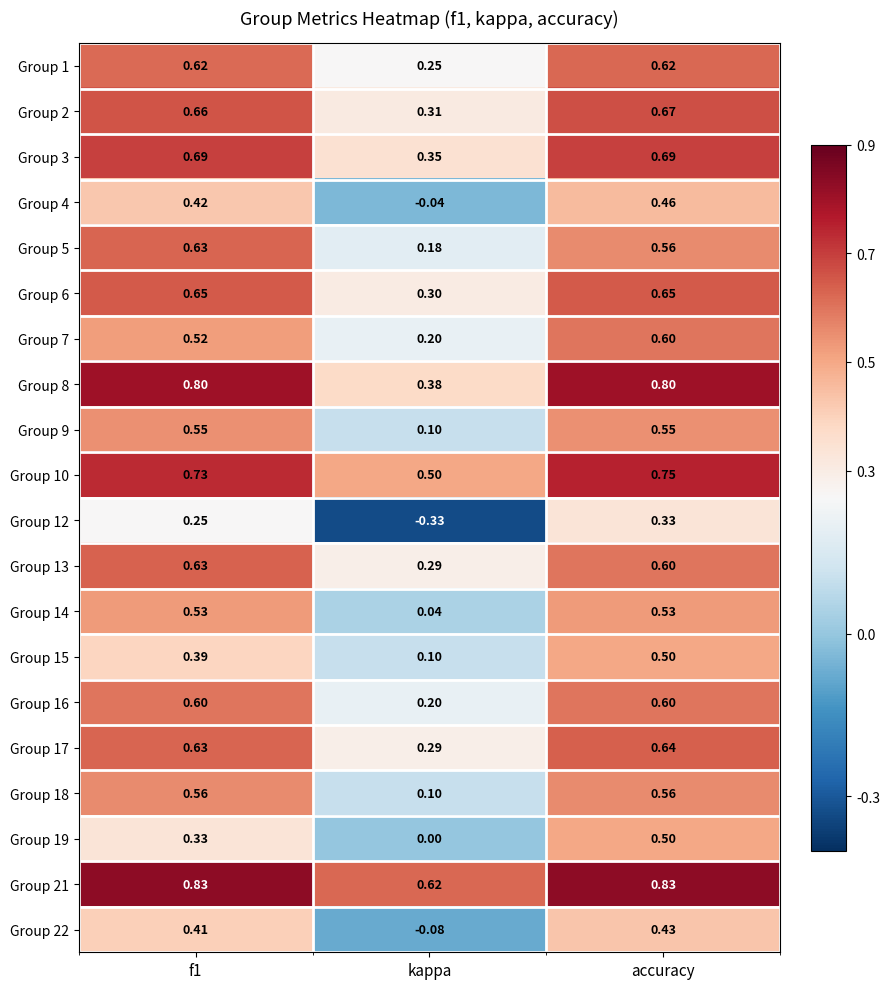

What is the spread (max minus min) of values at accuracy?

0.5